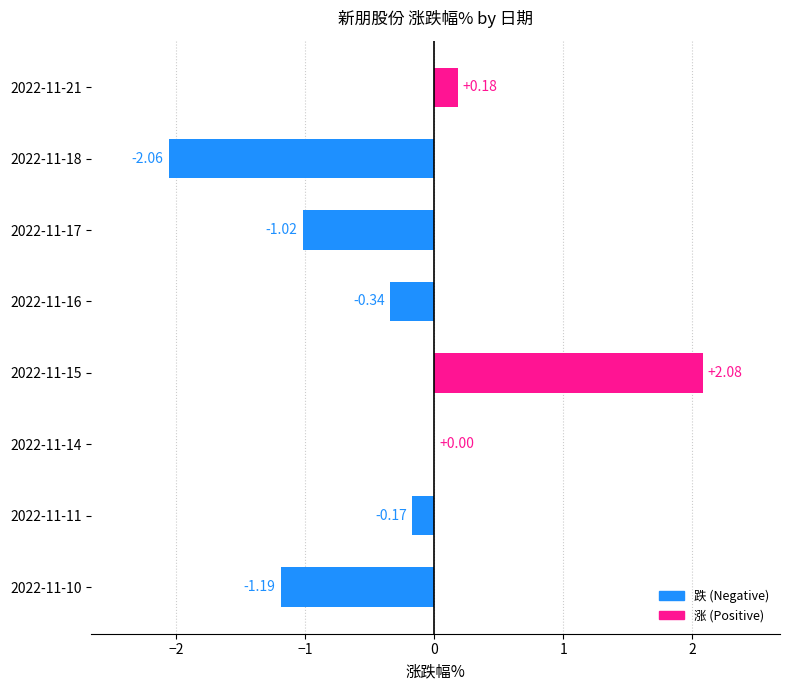

Which has a higher value, 2022-11-17 or 2022-11-11?

2022-11-11